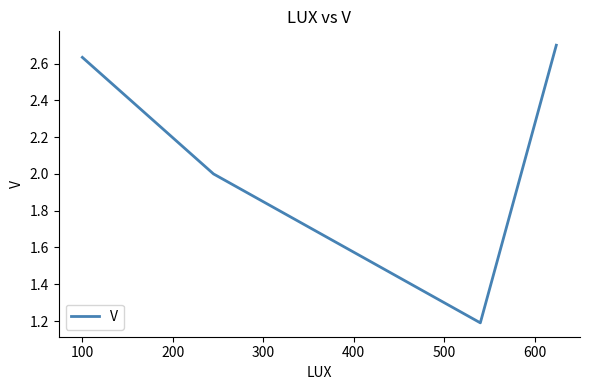

What is the sum of all values?

8.5